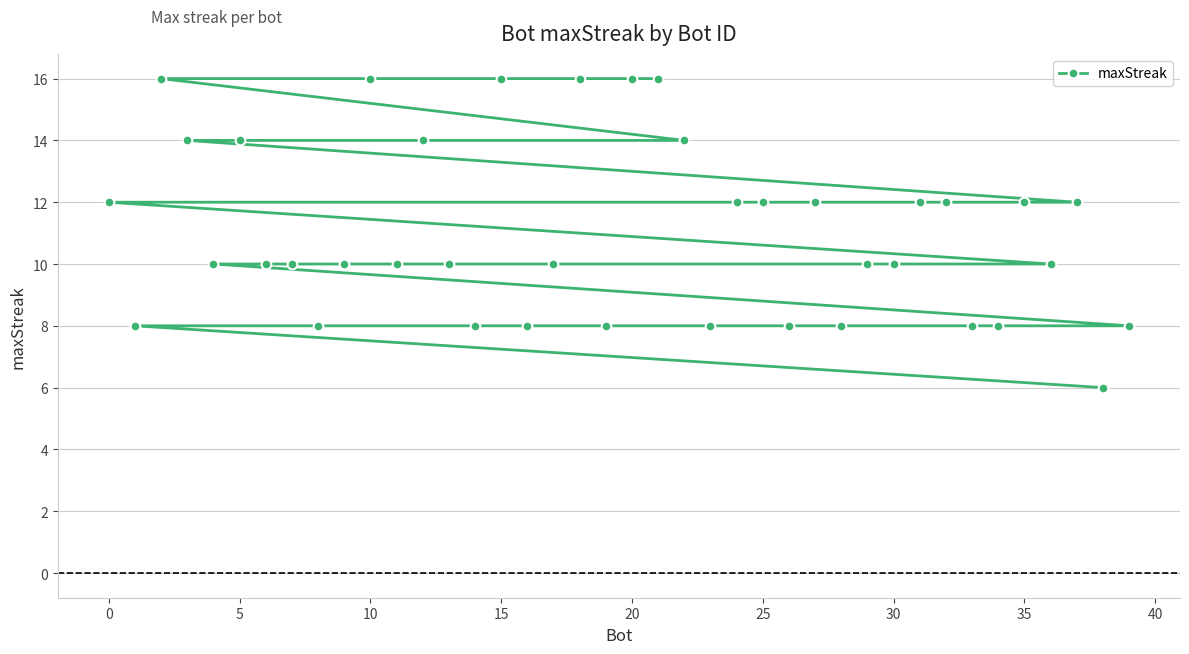

What is the difference between the maximum and second lowest values?

8